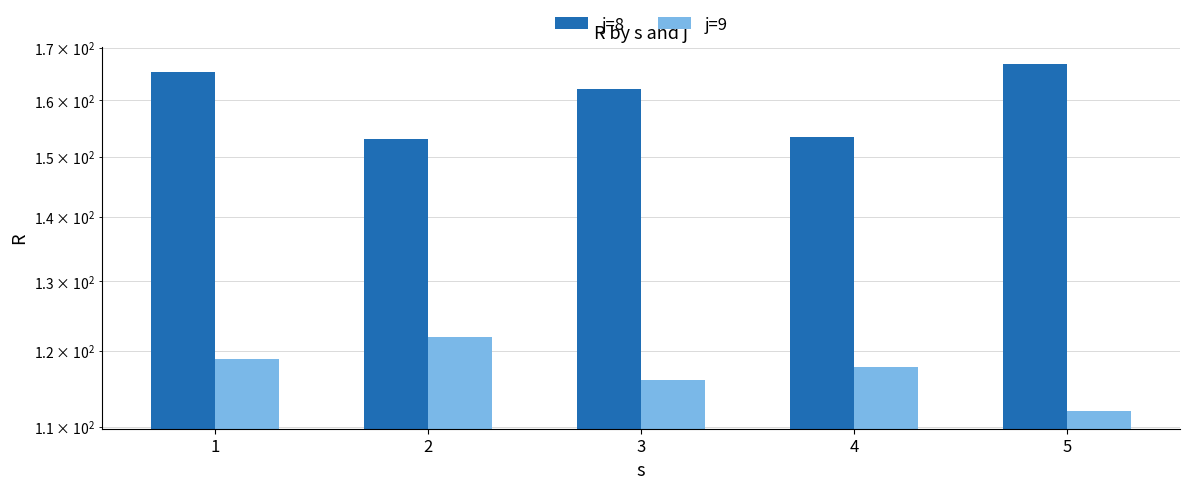

What is the value of the j=9 bar at the 5th from the left?

111.9